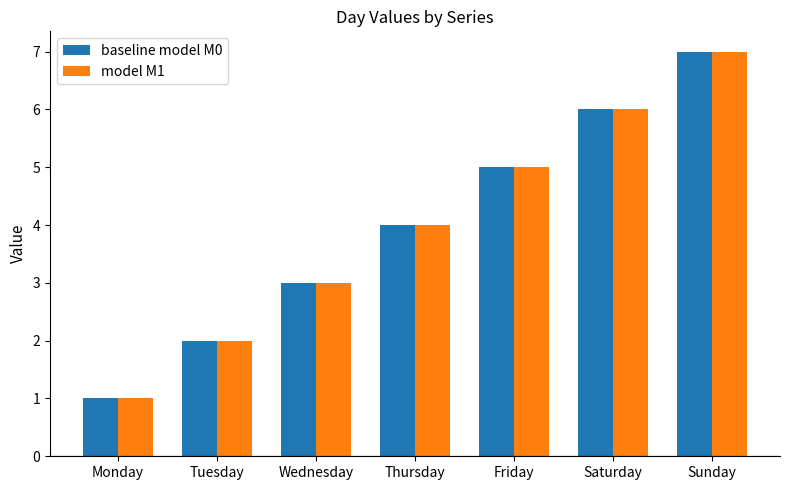

What is the total value across all series at Saturday?

12